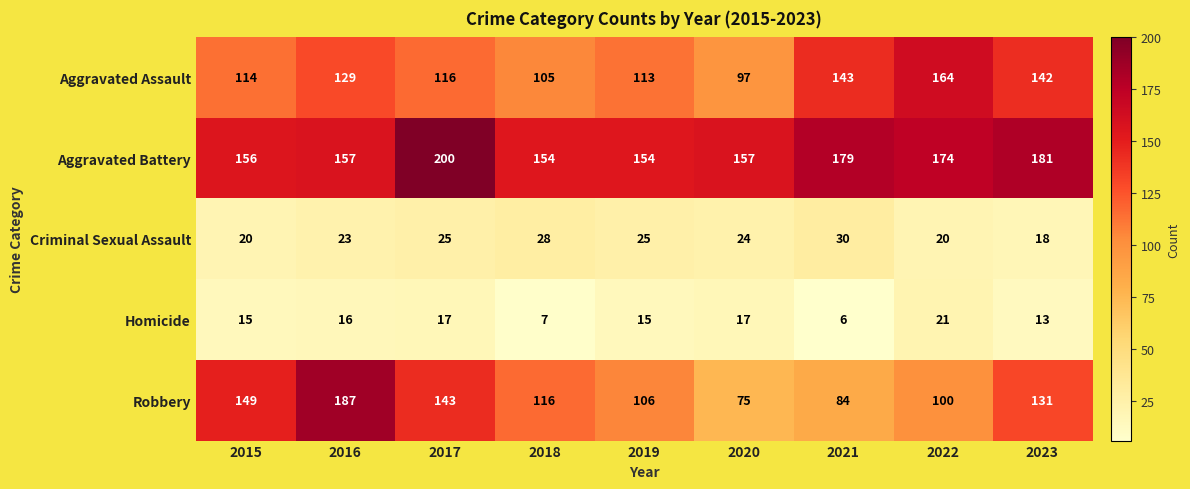

Count the number of categories in the chart.

9